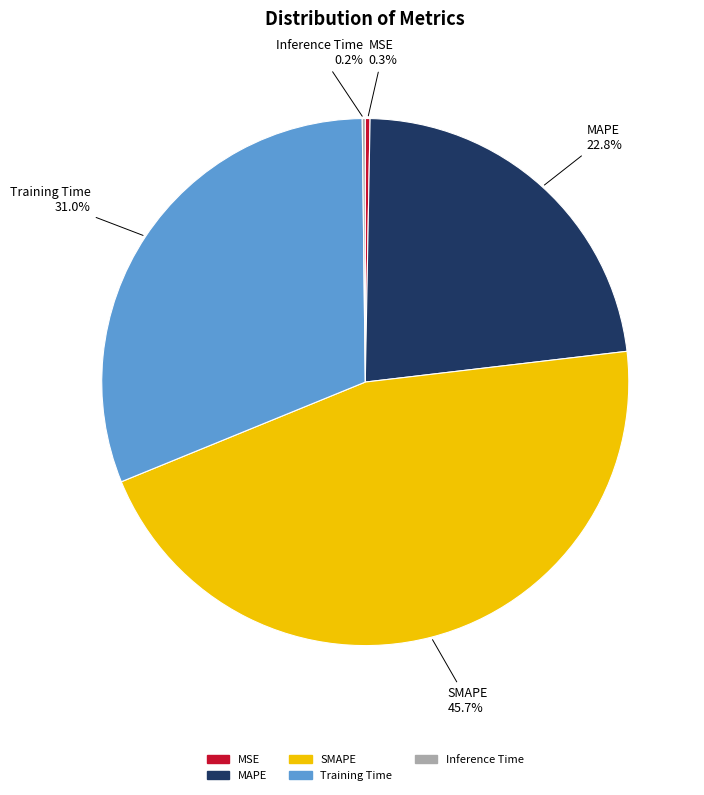

The SMAPE slice represents 52% of the pie. True or false?

False